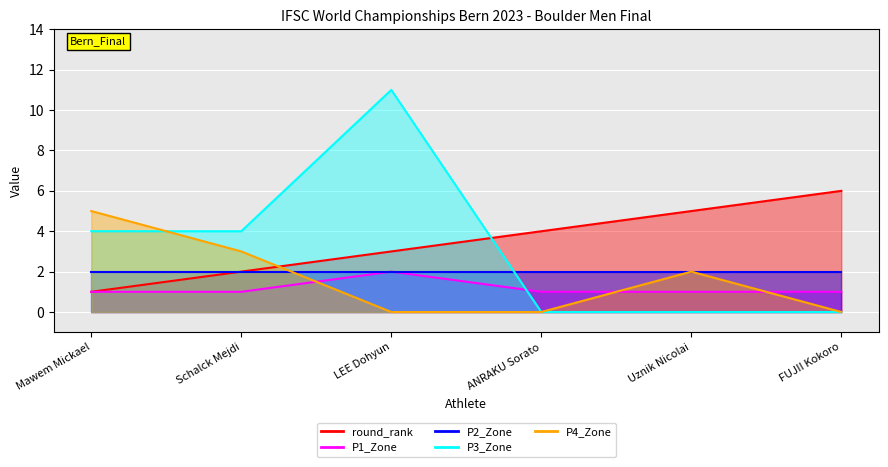

The P3_Zone series shows 4 at Schalck Mejdi. True or false?

True